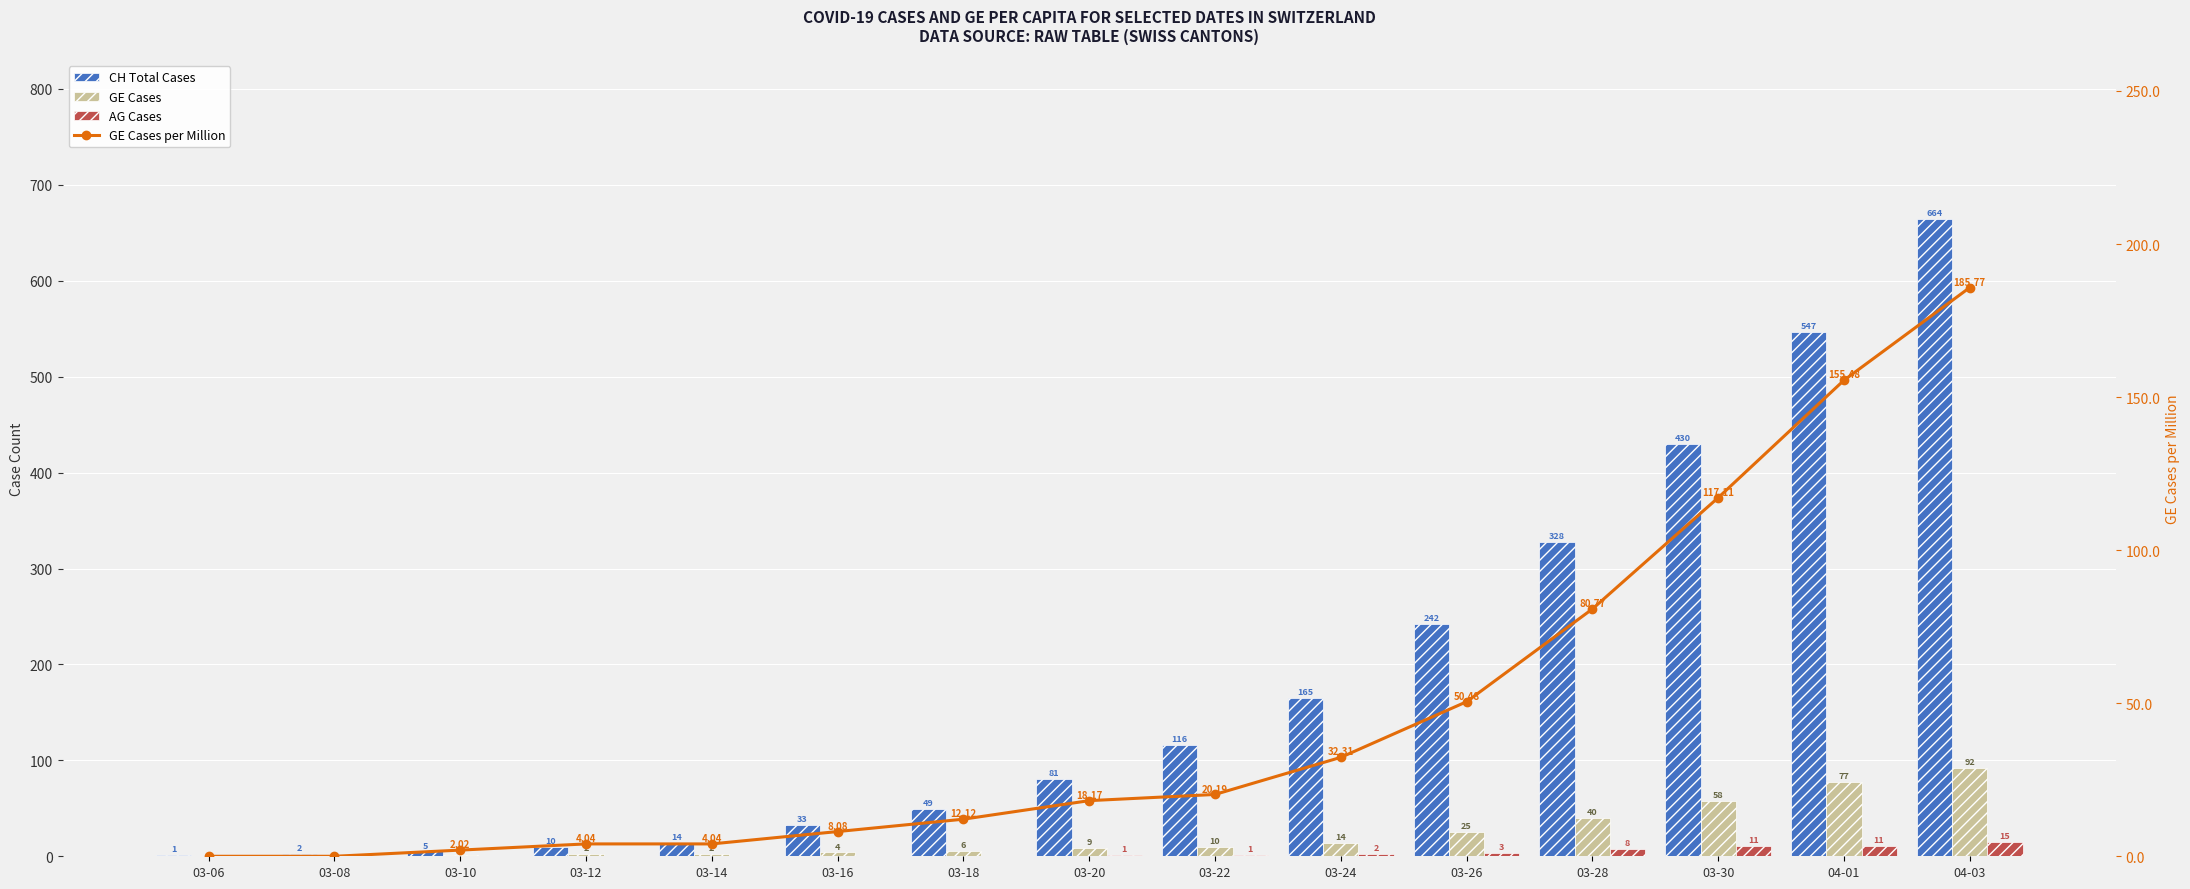

Which series changed the most between 03-10 and 03-14?

CH Total Cases